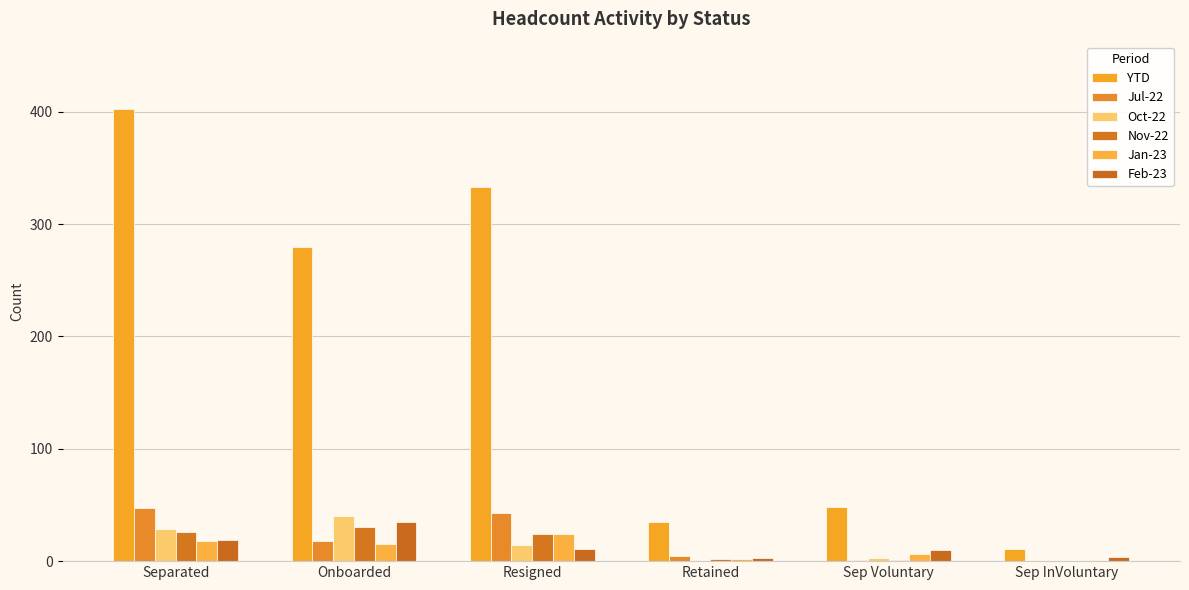

How many series are shown in this chart?

6